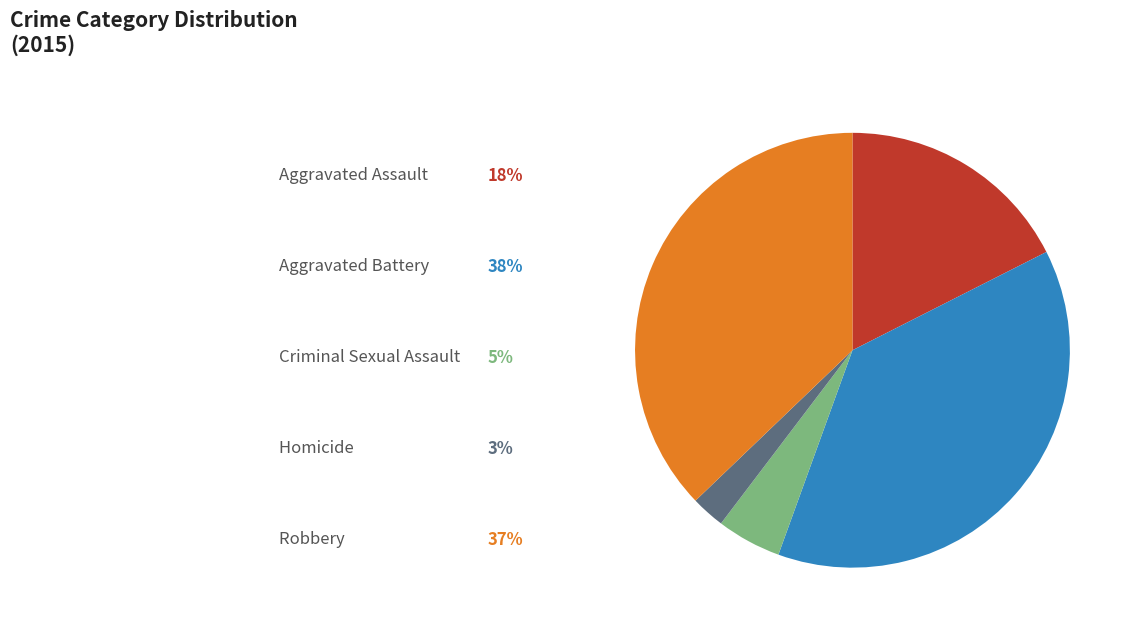

Is there a majority slice in this chart?

No